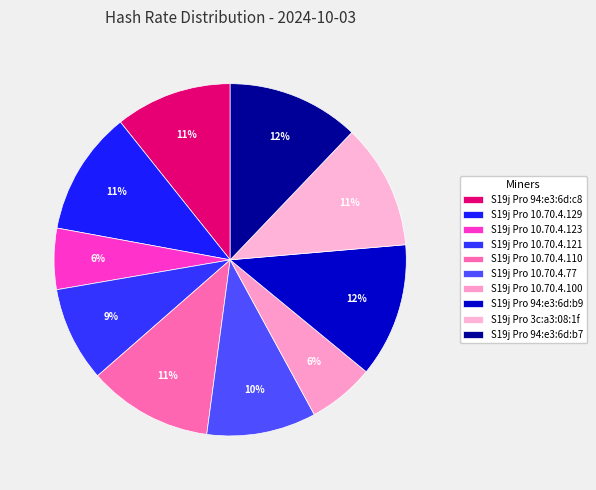

Does any single category account for the majority?

No